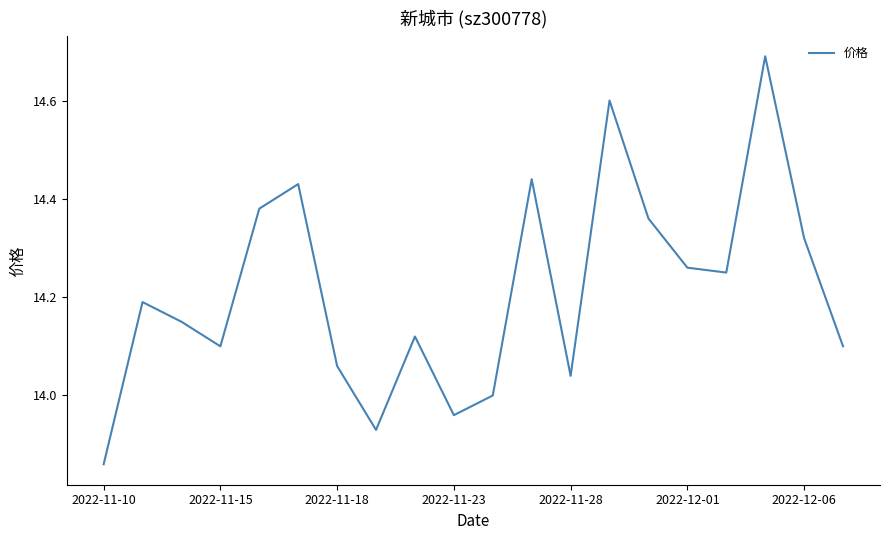

What is the difference between the maximum and minimum values?

0.8